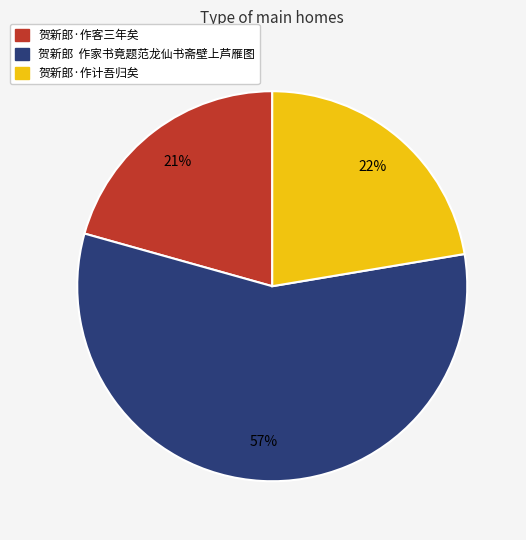

Count the number of slices in the pie.

3